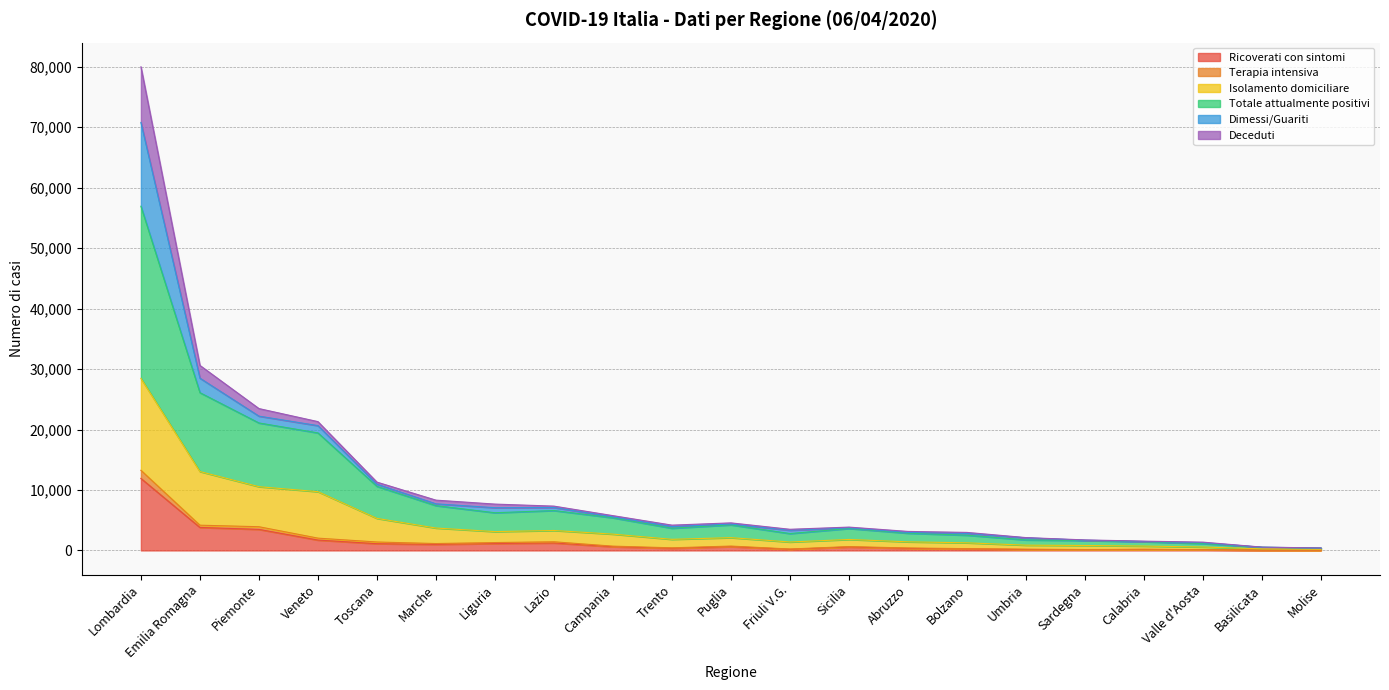

Which series changed the most between Valle d'Aosta and Molise?

Totale attualmente positivi